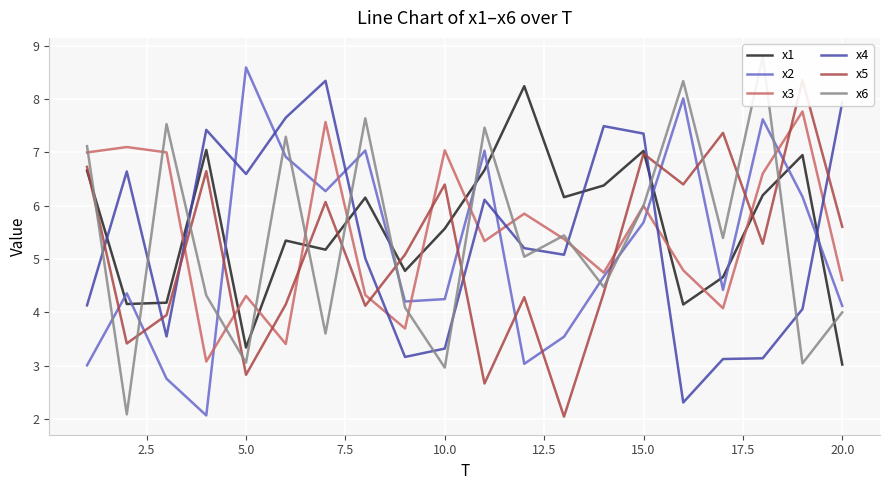

Is it true that x1 equals 4.6 at 5.0?

False